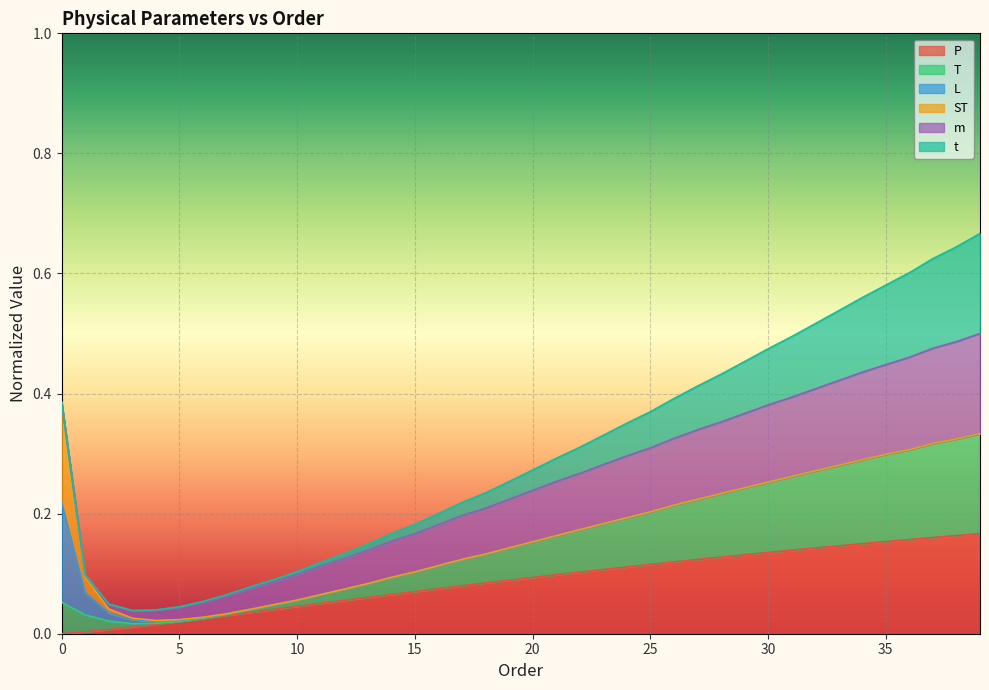

True or false: m has a value of 0.0 at 1.

False